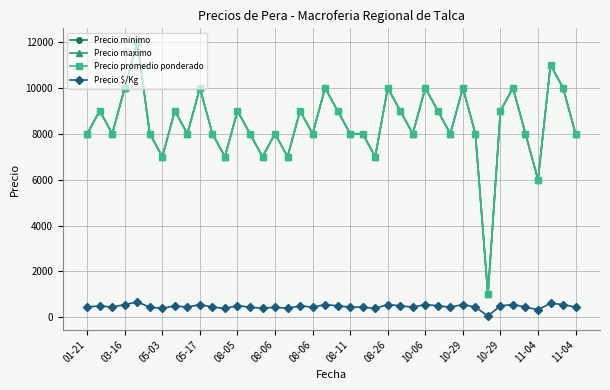

What is the label of the 17th point from the left?

16